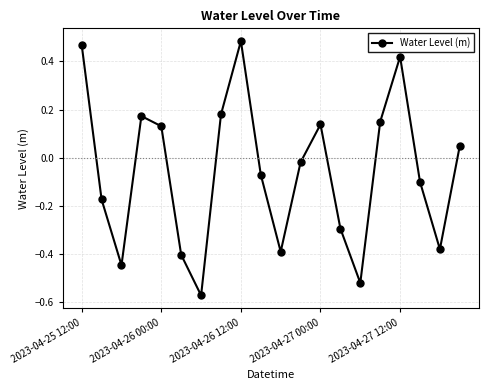

What is the difference between the second highest and minimum values?

1.0